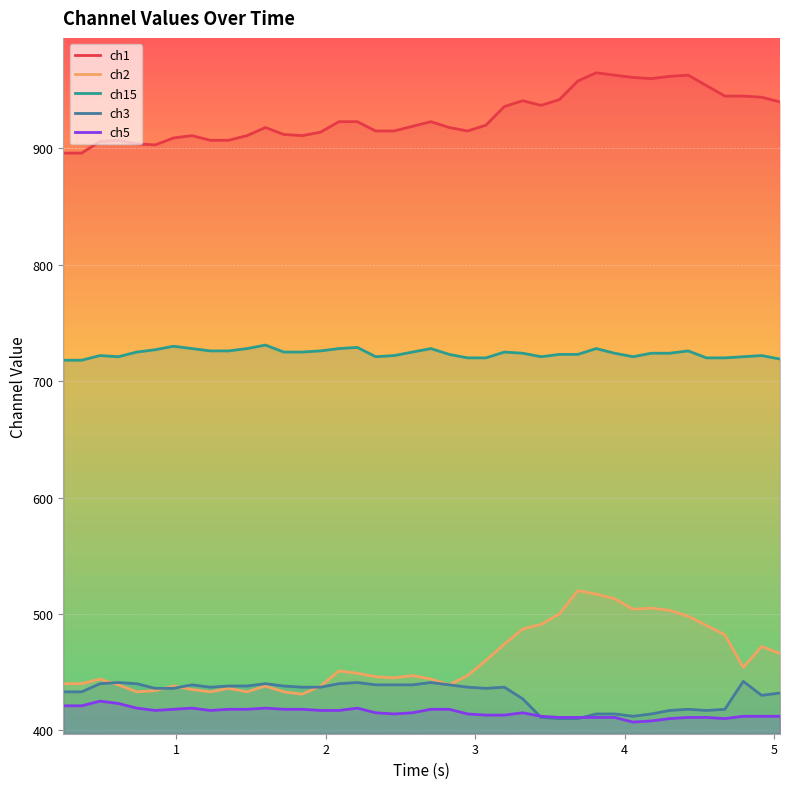

True or false: ch5 and ch1 intersect in this chart.

False